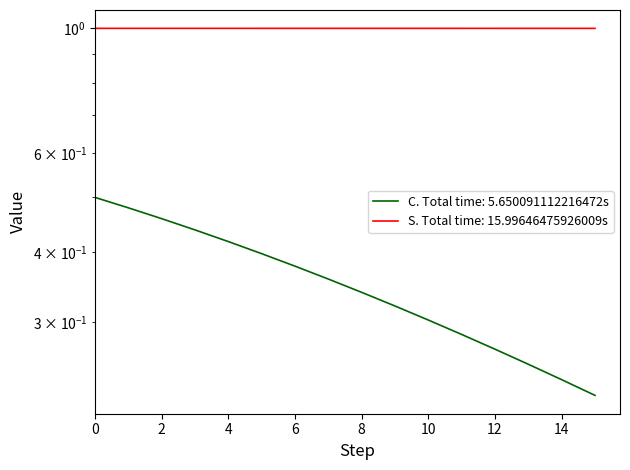

Is it true that S equals 0.2 at 10?

False